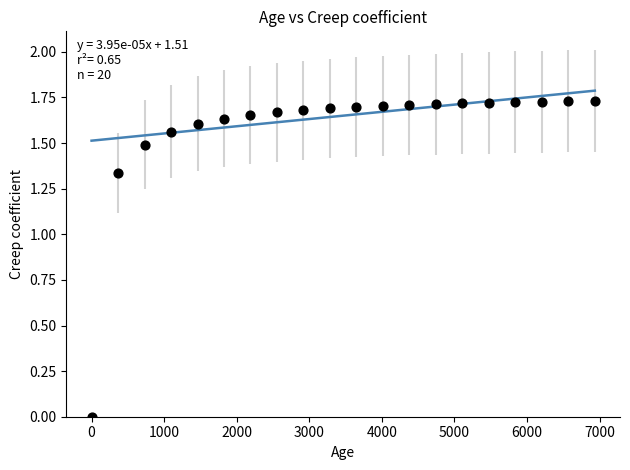

What is the range of X values (max minus min)?

6935.0